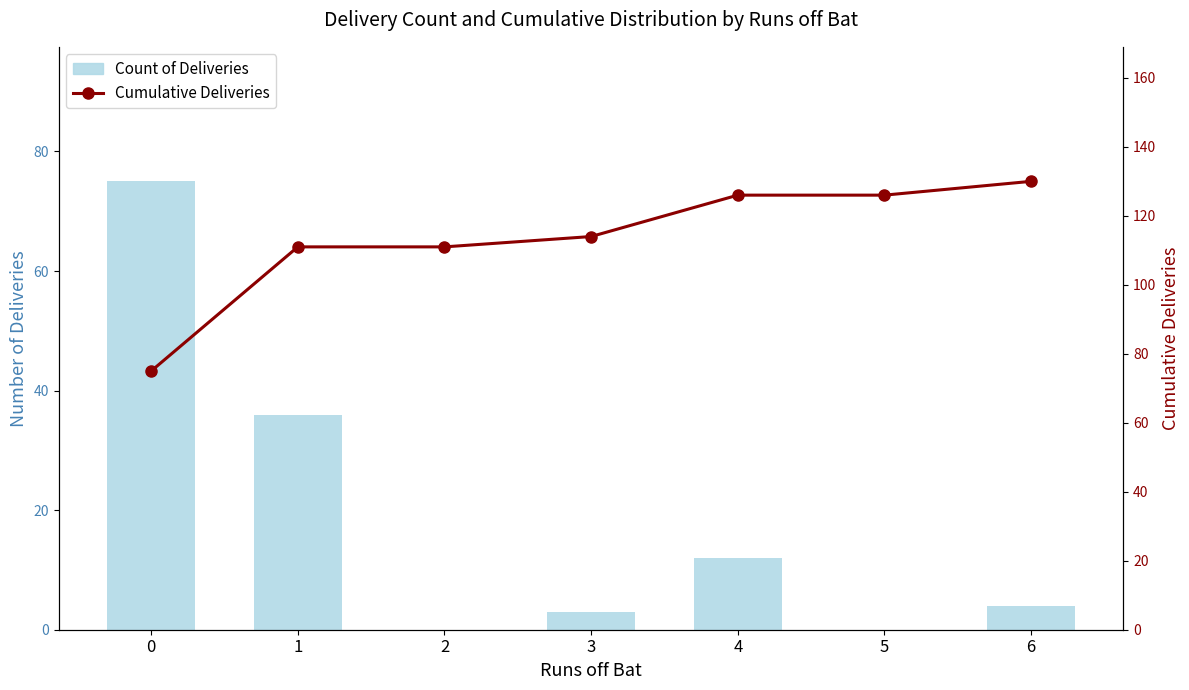

At which category does the chart reach its peak across all series?

6